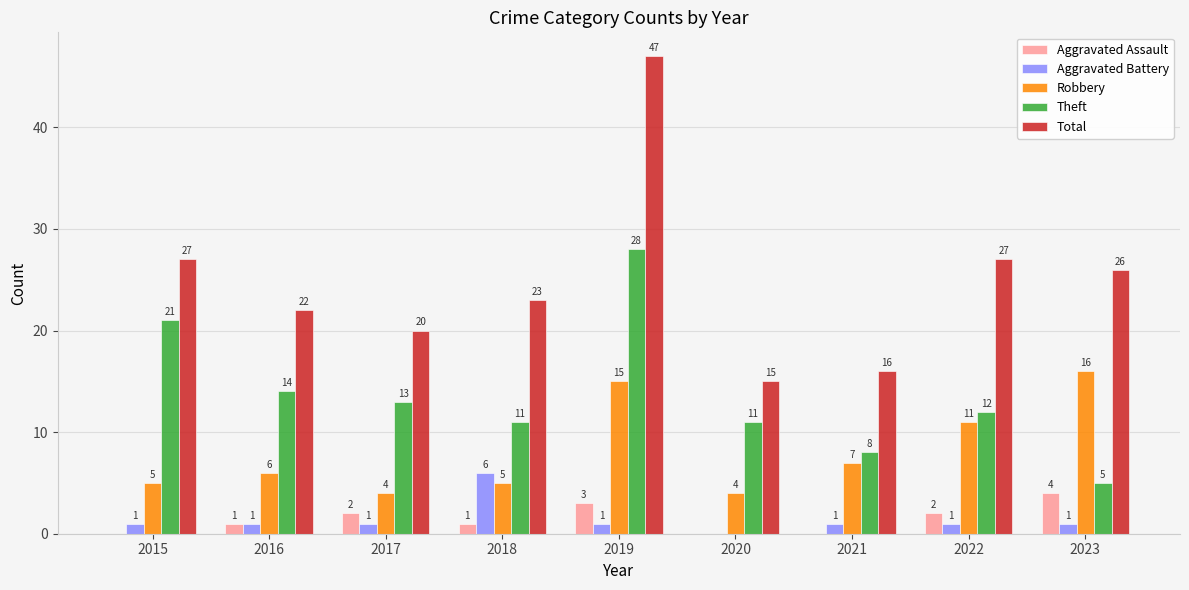

Between 2015 and 2023, which series saw the biggest shift?

Theft